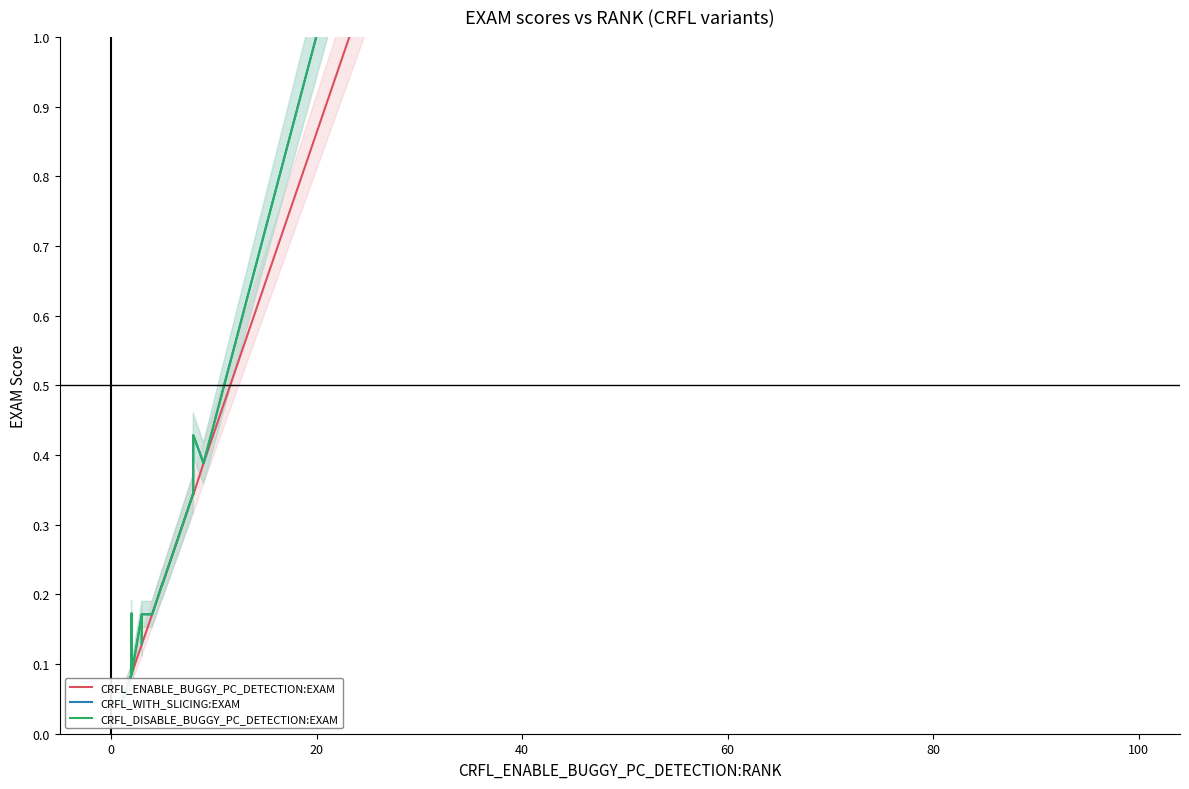

What are all the series names shown in the legend?

CRFL_ENABLE_BUGGY_PC_DETECTION:EXAM, CRFL_WITH_SLICING:EXAM, CRFL_DISABLE_BUGGY_PC_DETECTION:EXAM